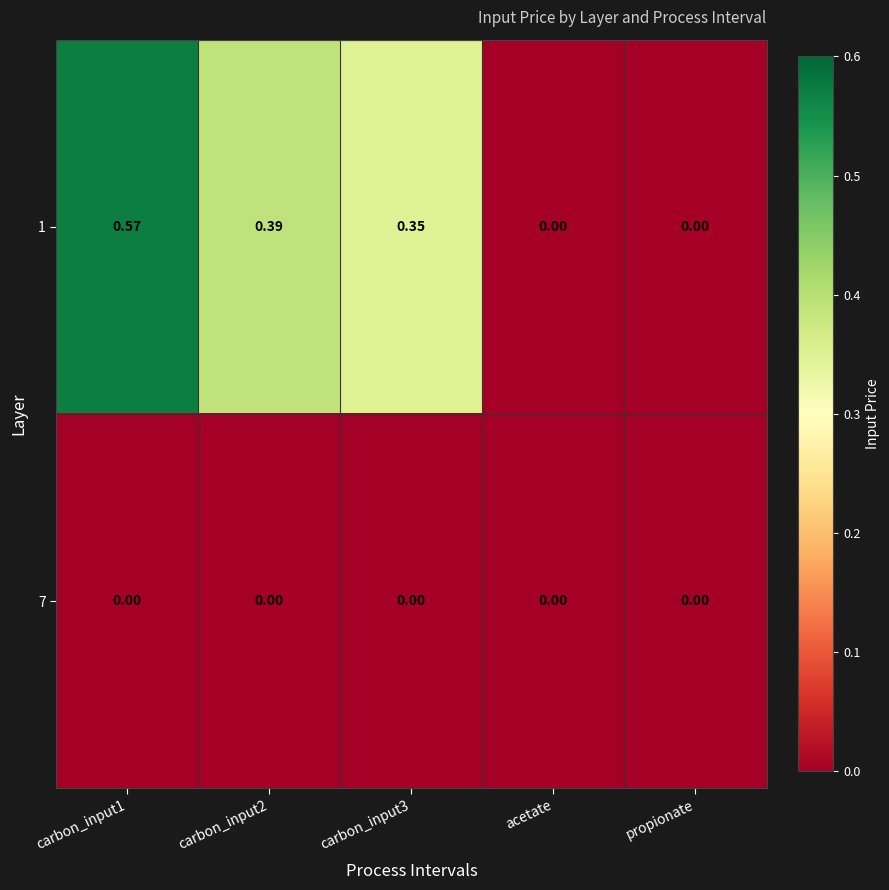

Which has a higher value, propionate or acetate?

propionate